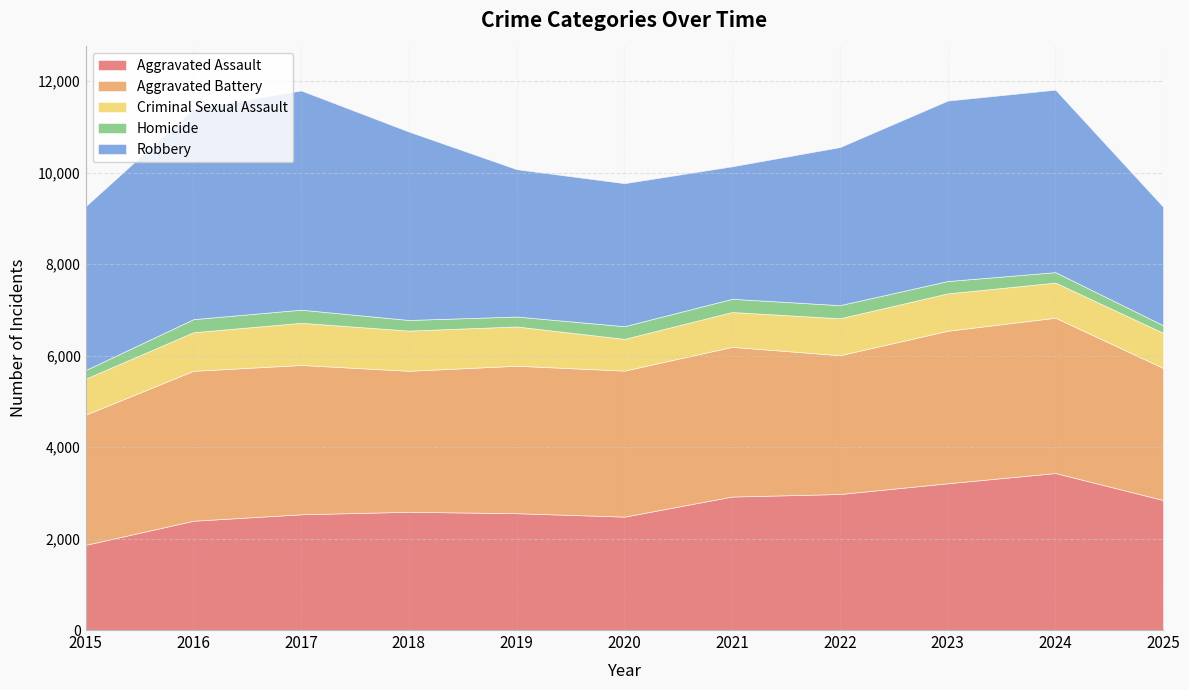

What is the smallest value displayed?

165